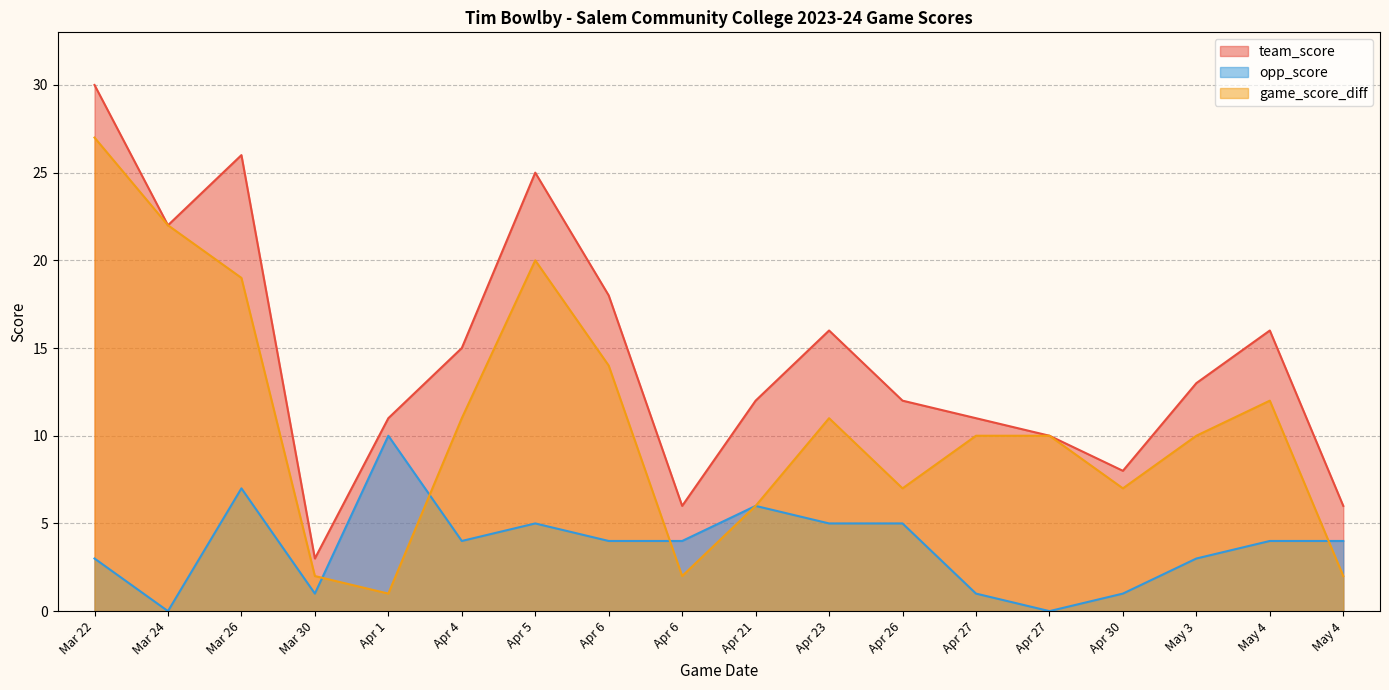

What is the average value of the team_score series?

14